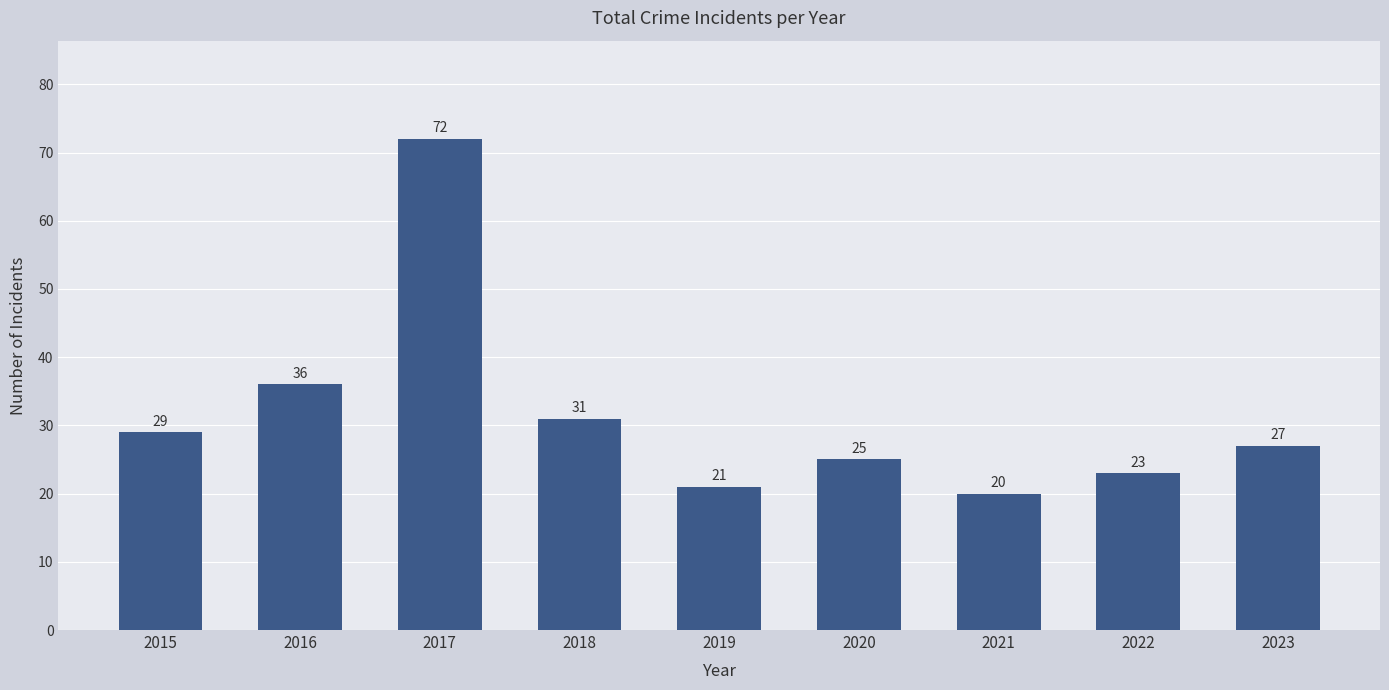

List the labels in order of value, largest first.

2017, 2016, 2018, 2015, 2023, 2020, 2022, 2019, 2021